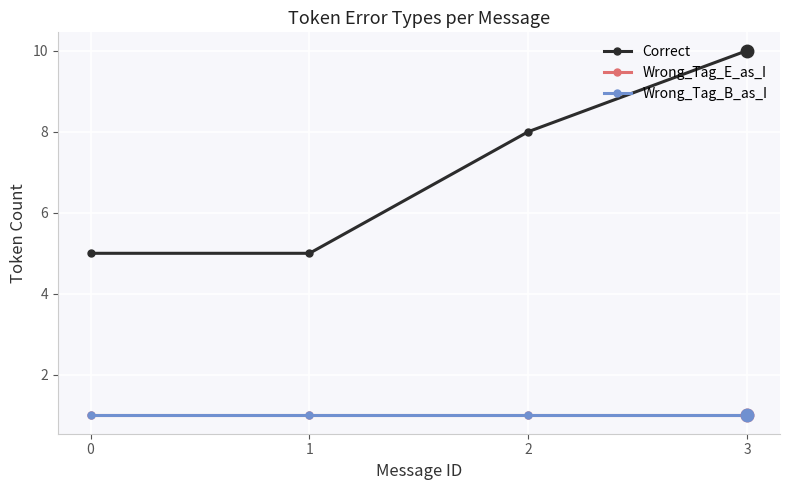

True or false: Wrong_Tag_B_as_I and Wrong_Tag_E_as_I cross at least once.

False